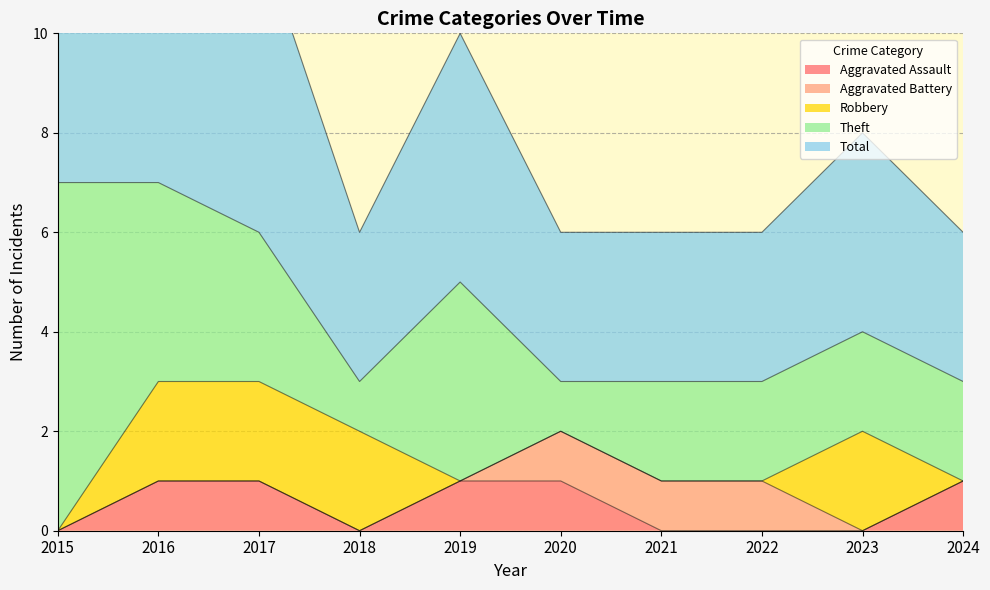

The value of Theft at 2023 is 1. True or false?

False